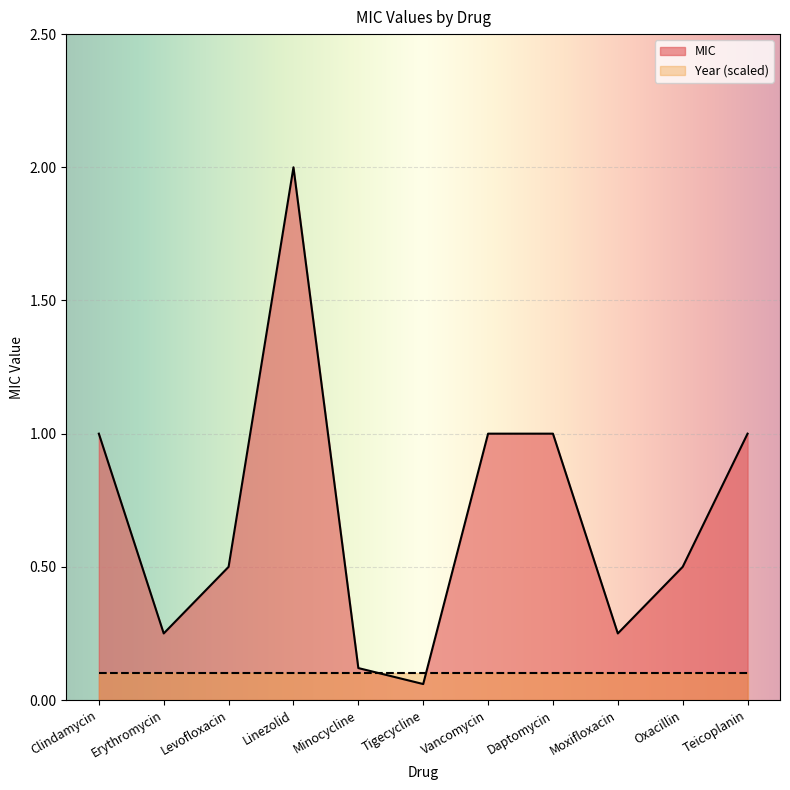

What is the difference between the maximum and minimum values?

1.9